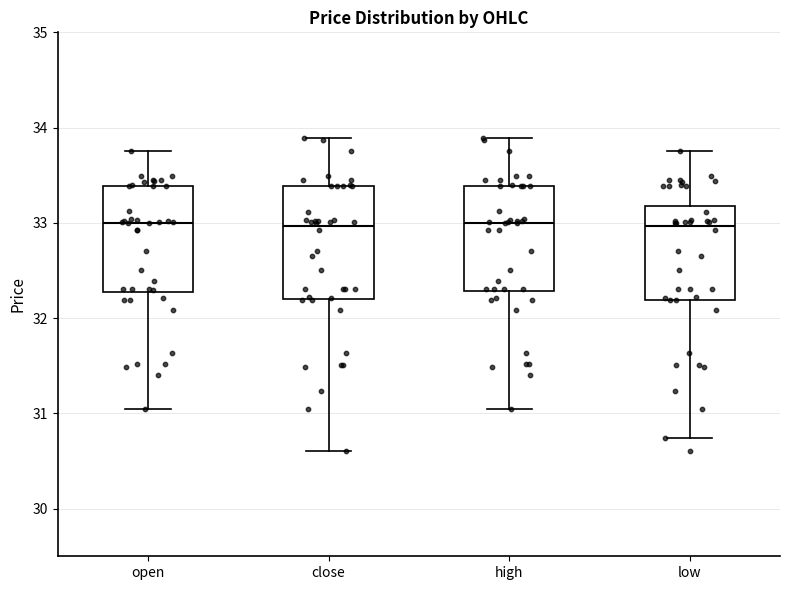

Reading left to right, transcribe this box plot: for each box, give where its median line is, the range the box spans, and where its two whiskers end, as read against the y-axis. The values are not printed on the chart, so give them approximately, as read against the axis.

open: median 33.0, box 32.3 to 33.4, whiskers 31.1 to 33.8
close: median 33.0, box 32.2 to 33.4, whiskers 30.6 to 33.9
high: median 33.0, box 32.3 to 33.4, whiskers 31.1 to 33.9
low: median 33.0, box 32.2 to 33.2, whiskers 30.7 to 33.8